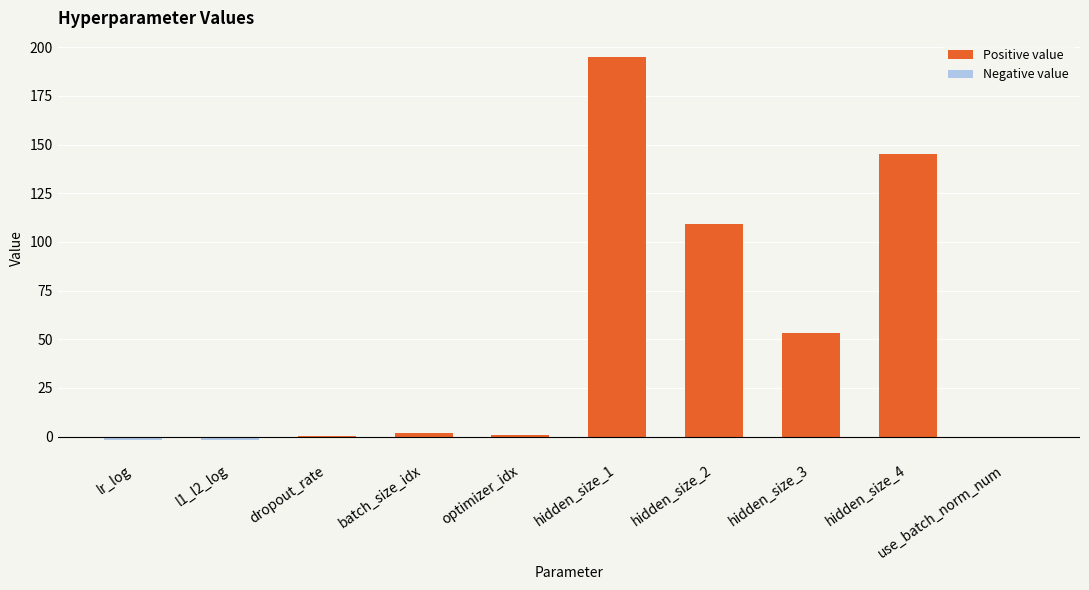

What is the approximate value at hidden_size_1?

195.0